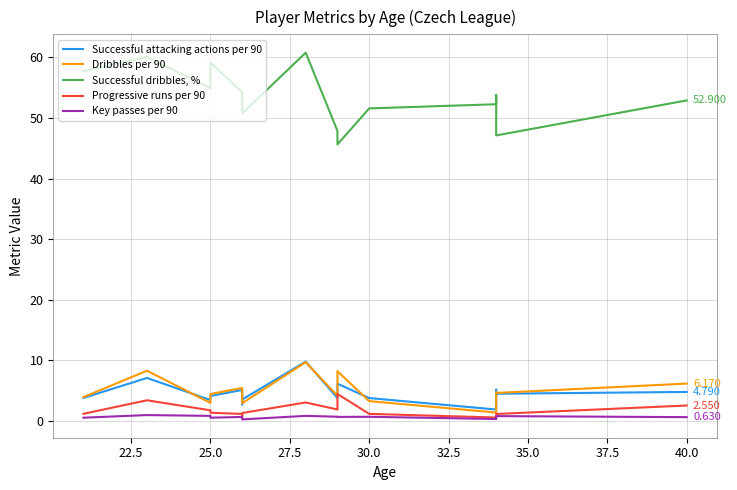

Is the value of Progressive runs per 90 at 13 greater than the value of Successful attacking actions per 90 at 32.5?

No